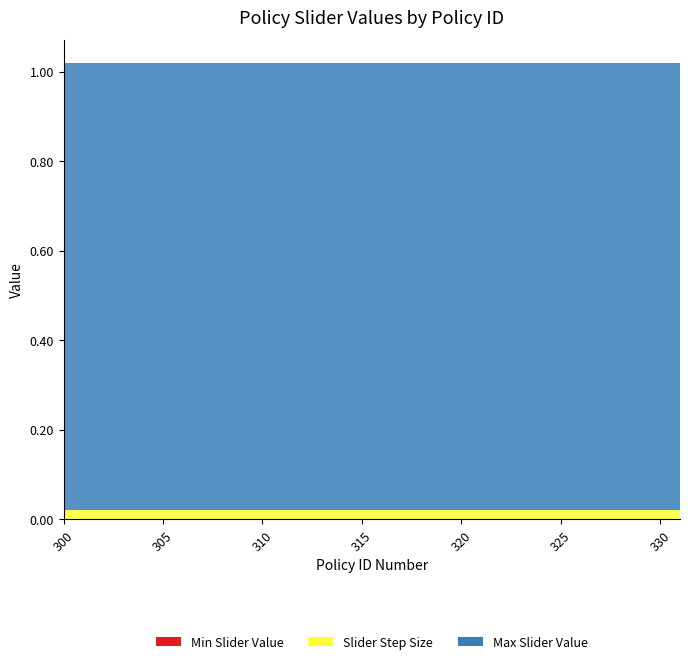

Reading left to right, what are all the values shown in this chart?

Min Slider Value: 300=0.0	301=0.0	302=0.0	303=0.0	304=0.0	305=0.0	306=0.0	307=0.0	310=0.0	311=0.0	312=0.0	313=0.0	314=0.0	315=0.0	316=0.0	317=0.0	320=0.0	322=0.0	330=0.0	331=0.0
Slider Step Size: 300=0.0	301=0.0	302=0.0	303=0.0	304=0.0	305=0.0	306=0.0	307=0.0	310=0.0	311=0.0	312=0.0	313=0.0	314=0.0	315=0.0	316=0.0	317=0.0	320=0.0	322=0.0	330=0.0	331=0.0
Max Slider Value: 300=1.0	301=1.0	302=1.0	303=1.0	304=1.0	305=1.0	306=1.0	307=1.0	310=1.0	311=1.0	312=1.0	313=1.0	314=1.0	315=1.0	316=1.0	317=1.0	320=1.0	322=1.0	330=1.0	331=1.0